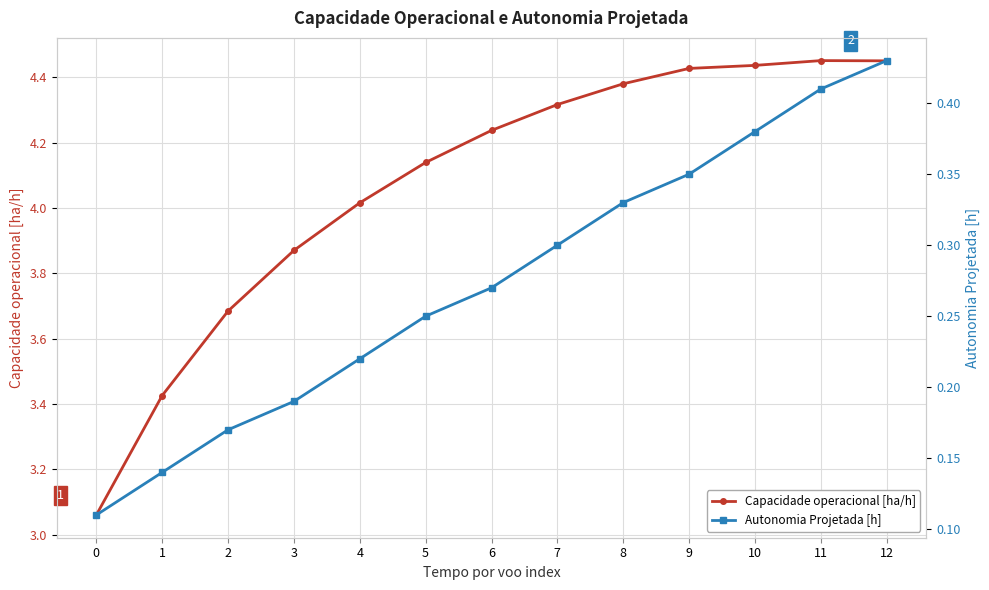

What is the difference between the Capacidade operacional [ha/h] values at 6 and 1?

0.8